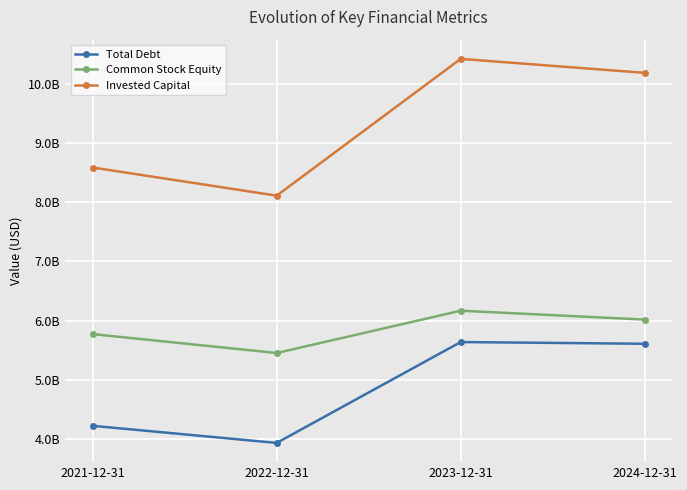

What are all the series names shown in the legend?

Total Debt, Common Stock Equity, Invested Capital